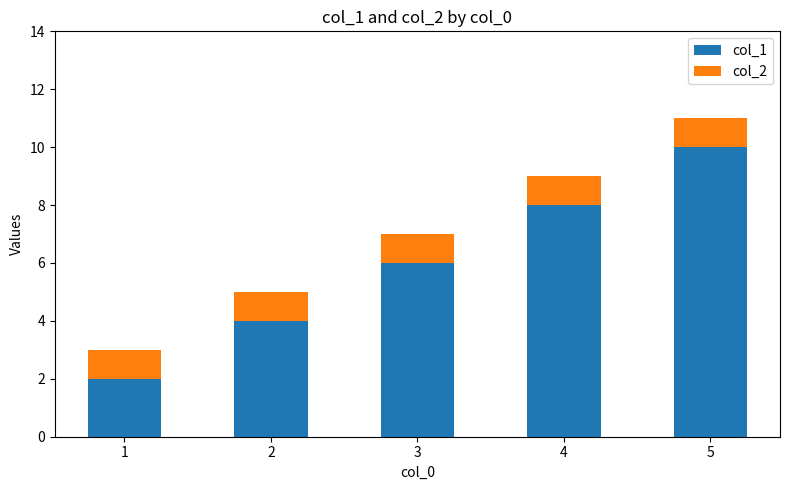

Rank the categories by col_1 value from highest to lowest.

5, 4, 3, 2, 1